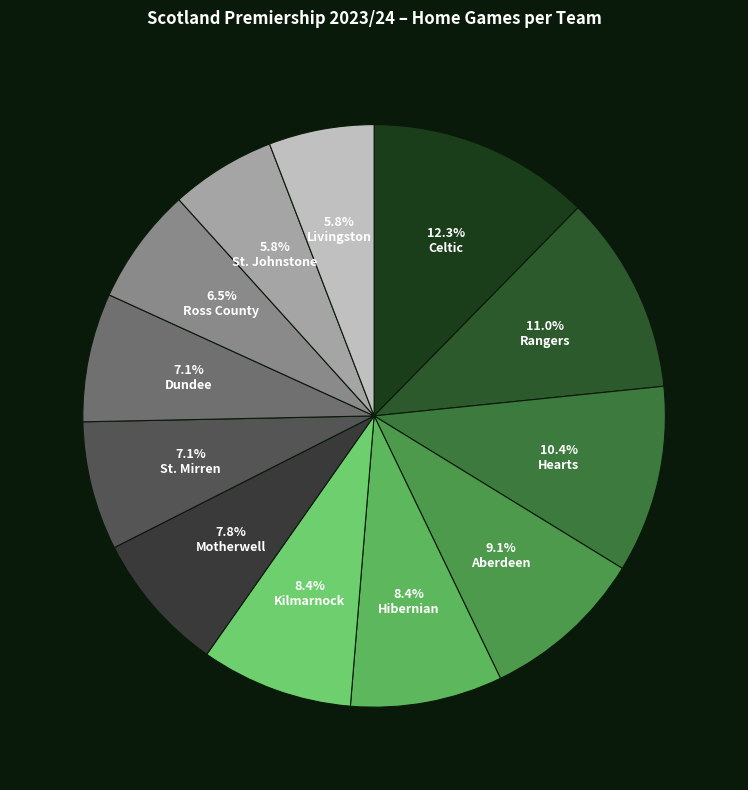

True or false: Kilmarnock accounts for 21% of the total.

False